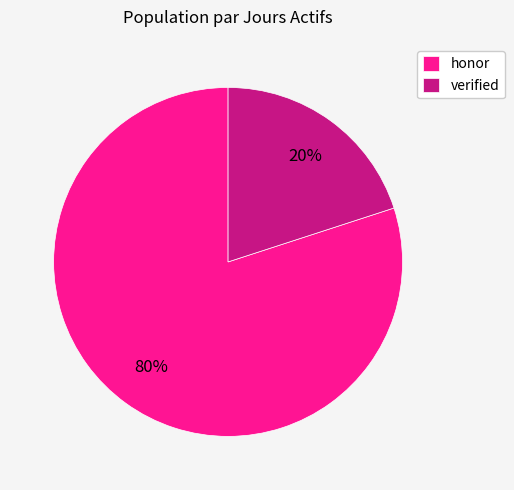

To the nearest percent, what portion does verified represent?

20%